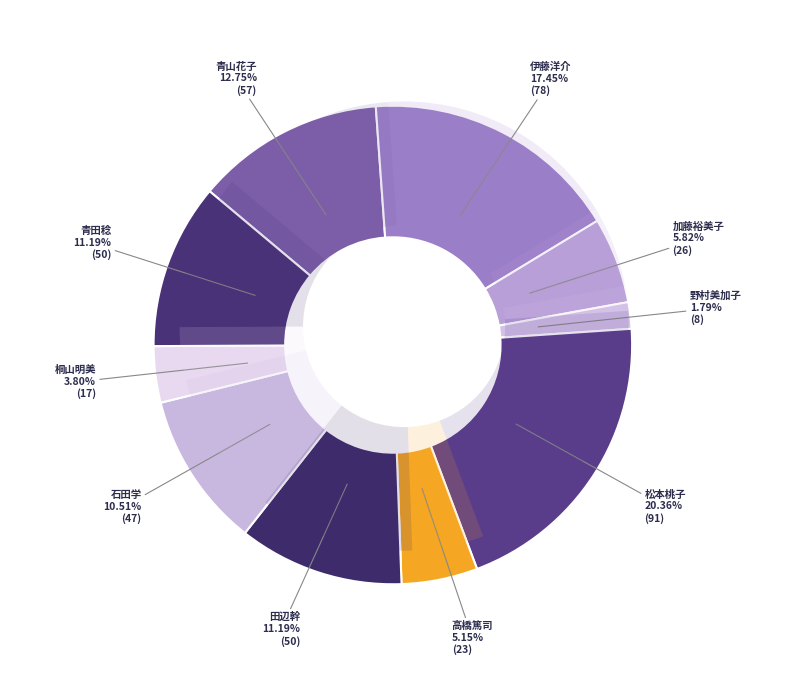

Between 伊藤洋介 and 野村美加子, which is larger?

伊藤洋介